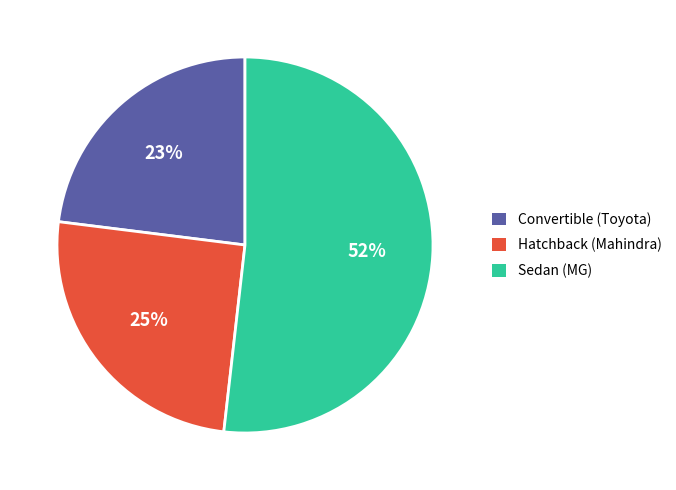

Rank the categories by value from highest to lowest.

Sedan (MG), Hatchback (Mahindra), Convertible (Toyota)